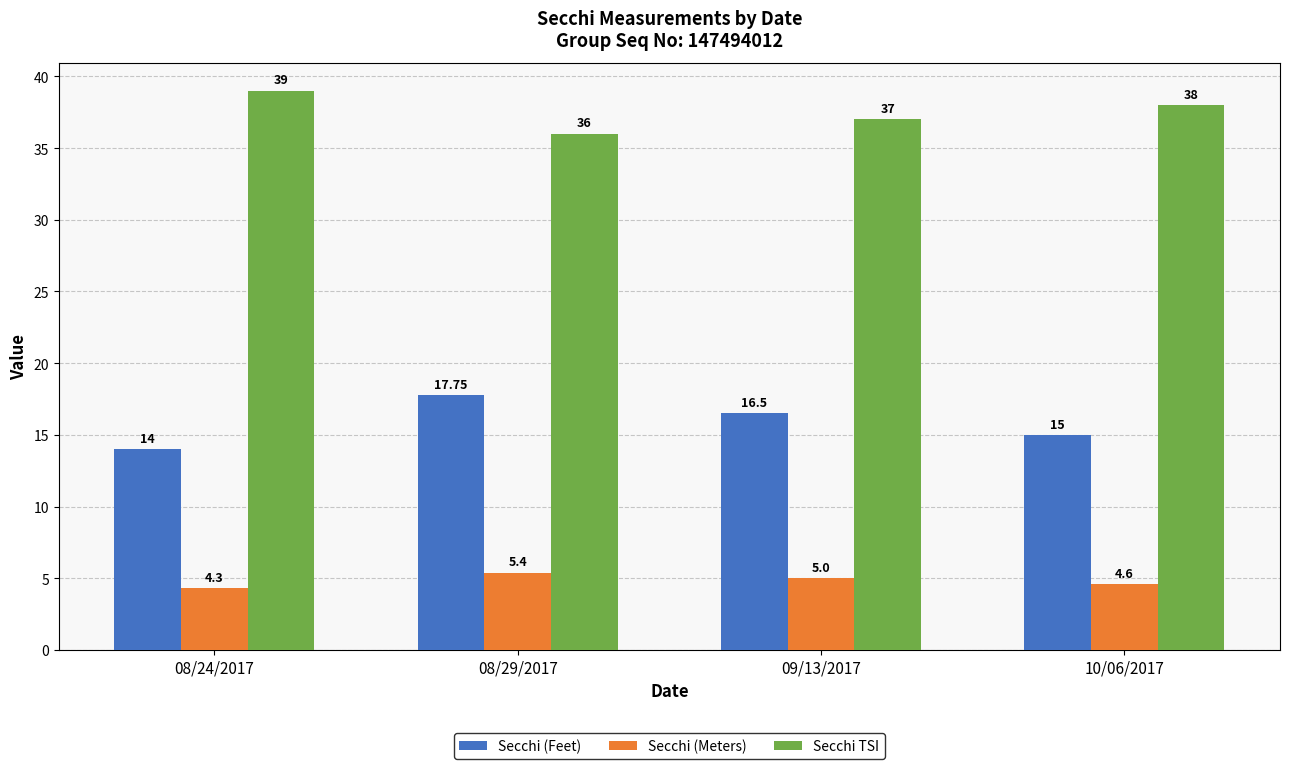

What value does the Secchi (Feet) series have at 08/24/2017?

14.0